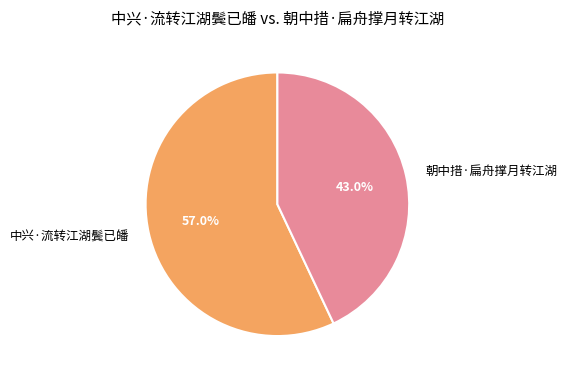

What is the ratio of the value at 朝中措·扁舟撑月转江湖 to the value at 中兴·流转江湖鬓已皤?

0.8